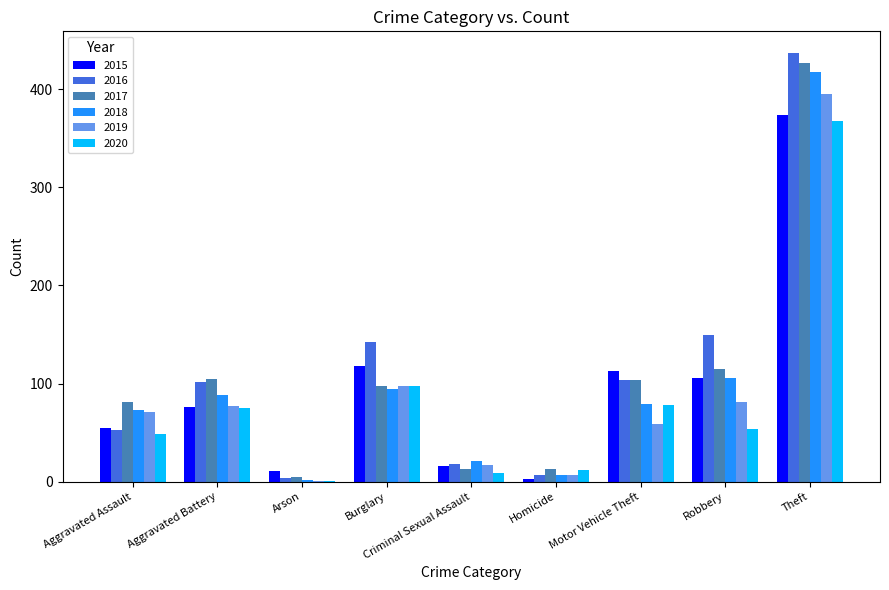

What is the spread (max minus min) of values at Criminal Sexual Assault?

12